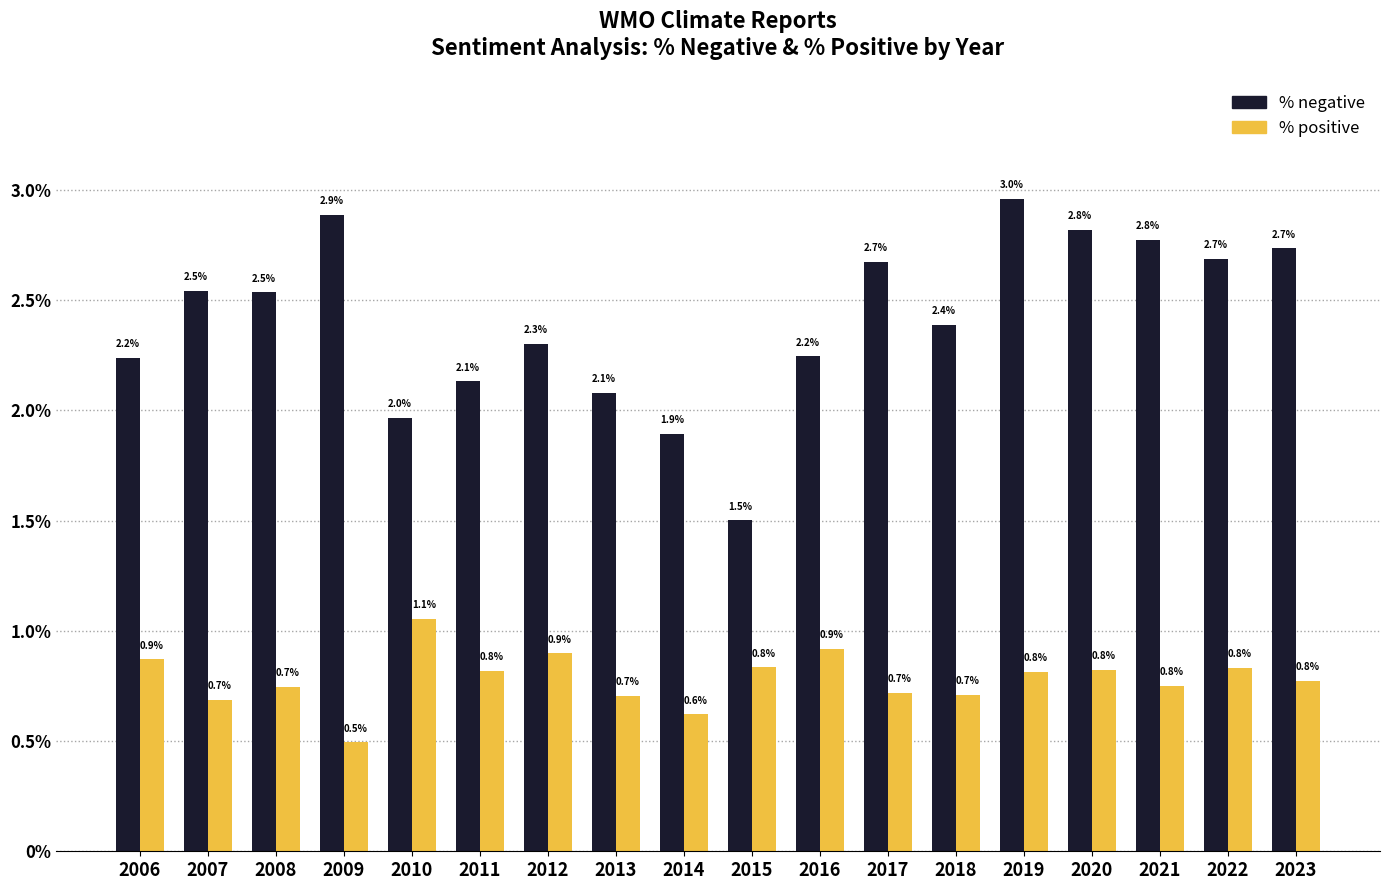

What are all the series names shown in the legend?

% negative, % positive